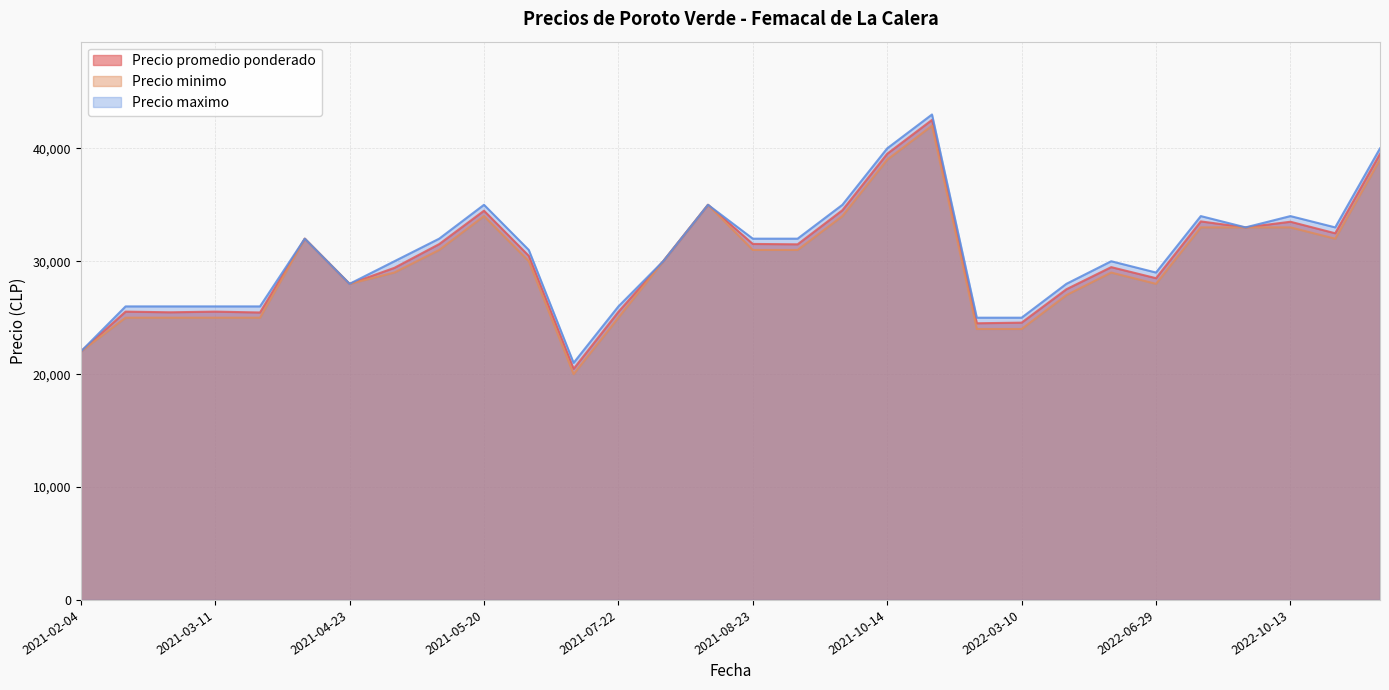

What is the total value across all series at 2021-08-23?

94533